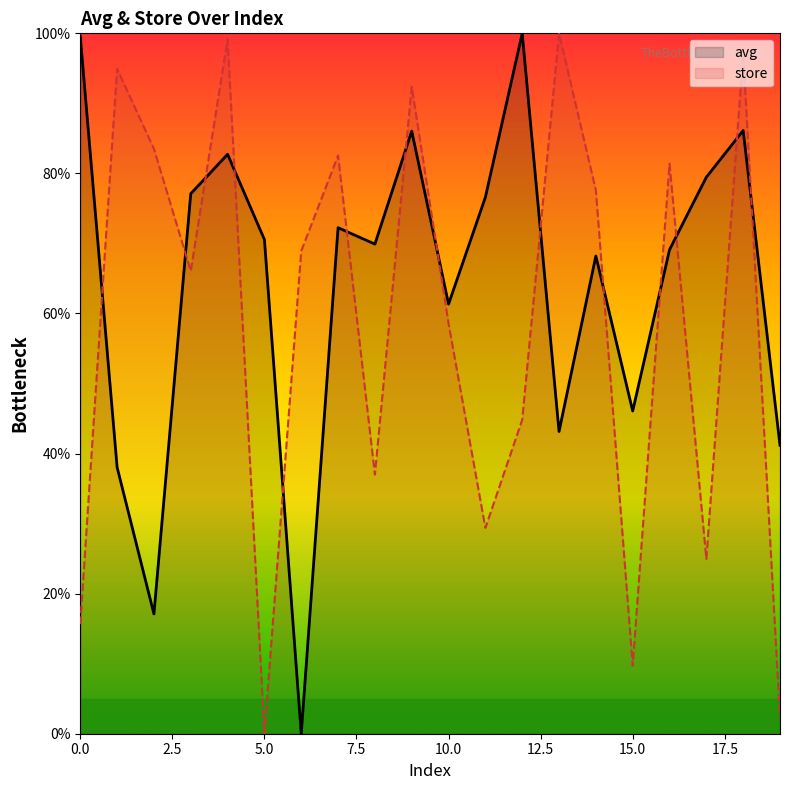

Is it true that store equals 100.0 at 13?

True